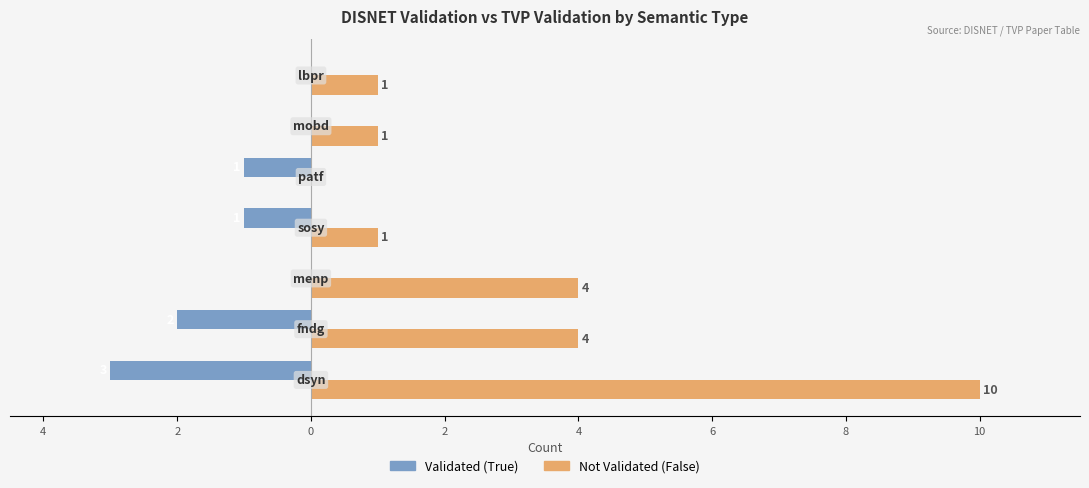

Rank the series by their maximum value, from highest to lowest.

Not Validated (False), Validated (True)